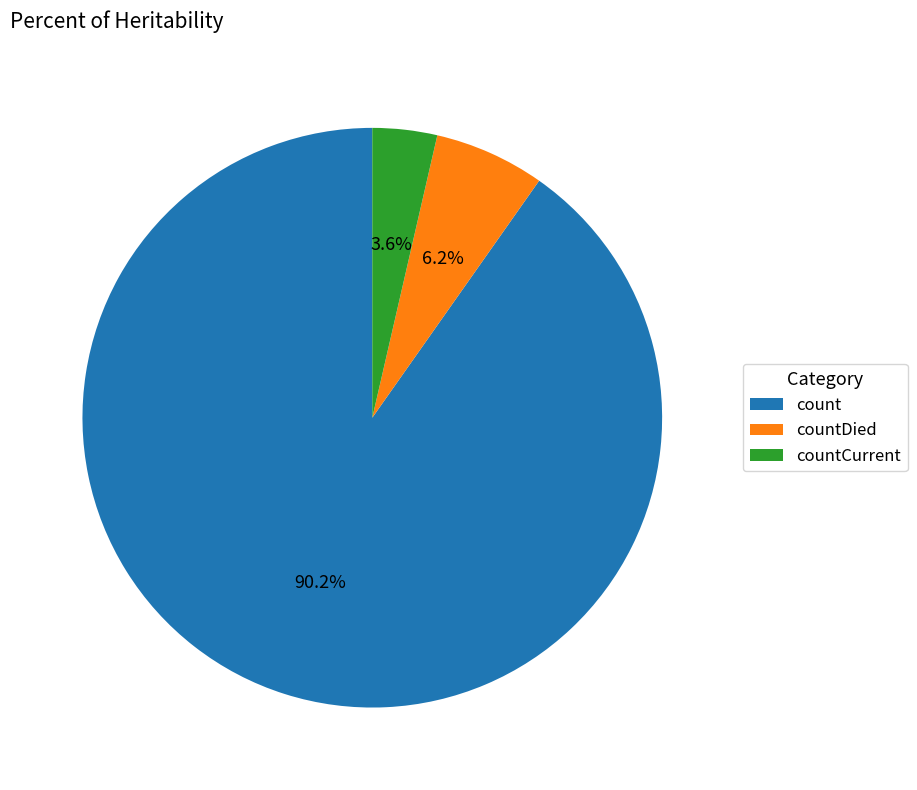

How many slices are in this pie chart?

3